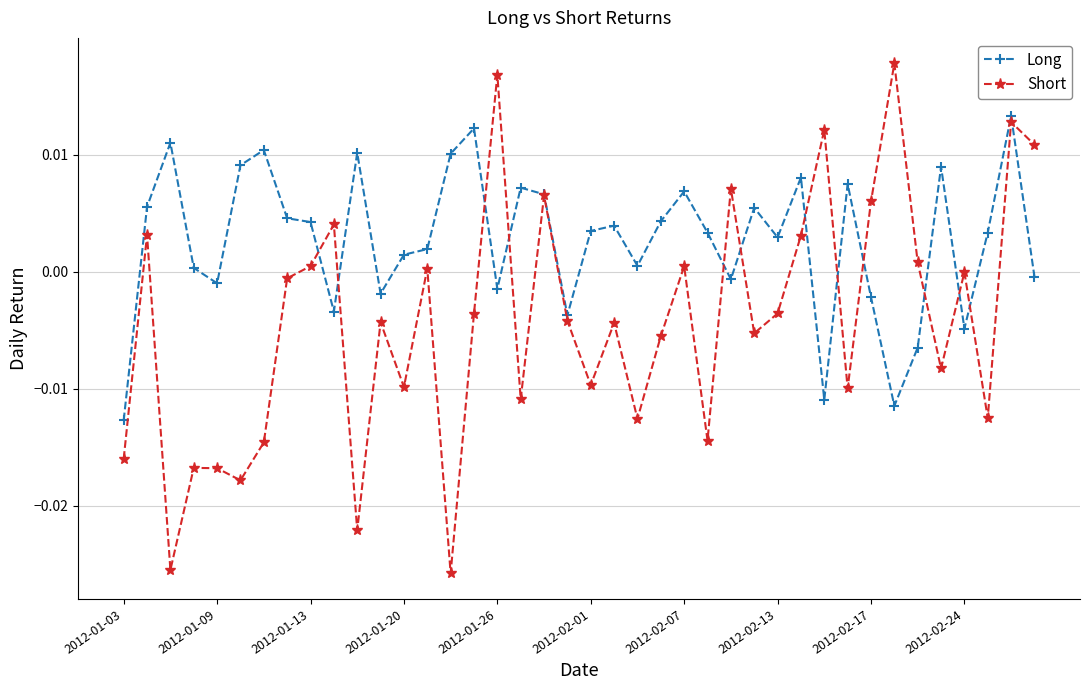

Which series has the widest spread of values?

Short